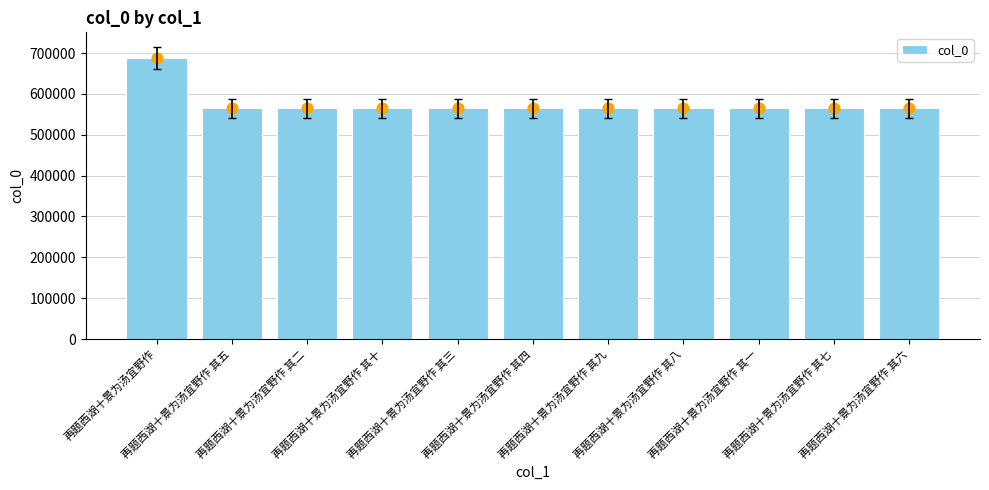

What is the change in value from 再题西湖十景为汤宜野作 to 再题西湖十景为汤宜野作 其二?

-122863